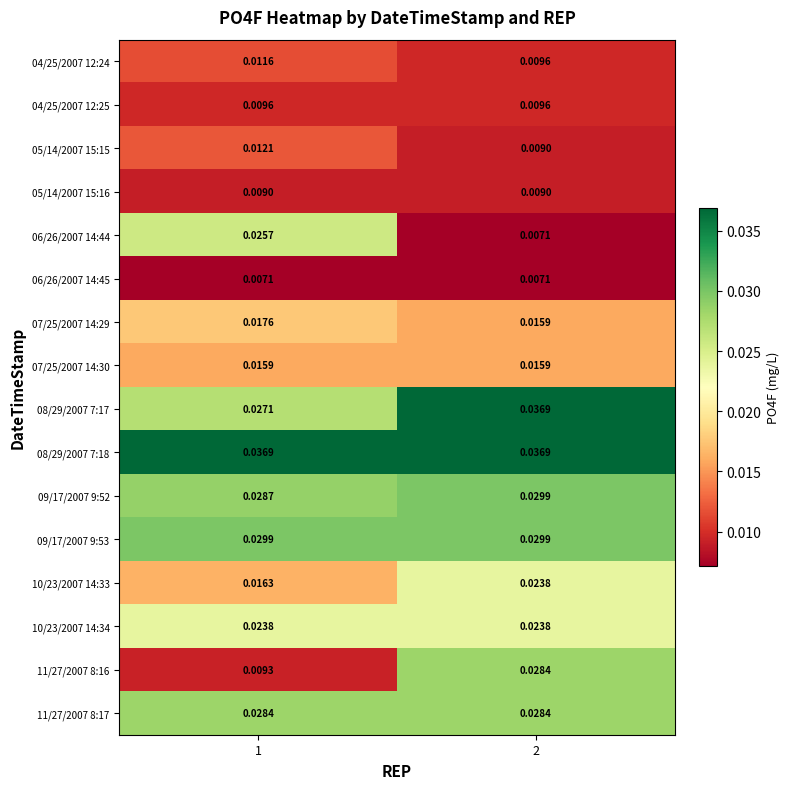

Is the value of 11/27/2007 8:16 at 2 greater than the value of 07/25/2007 14:29 at 1?

Yes